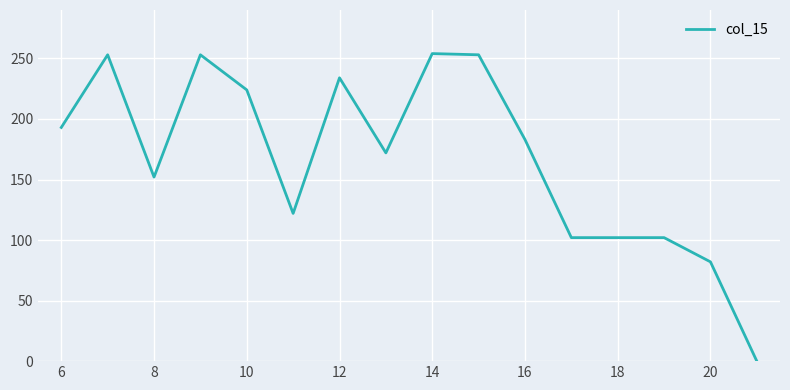

What is the difference between the maximum and minimum values?

254